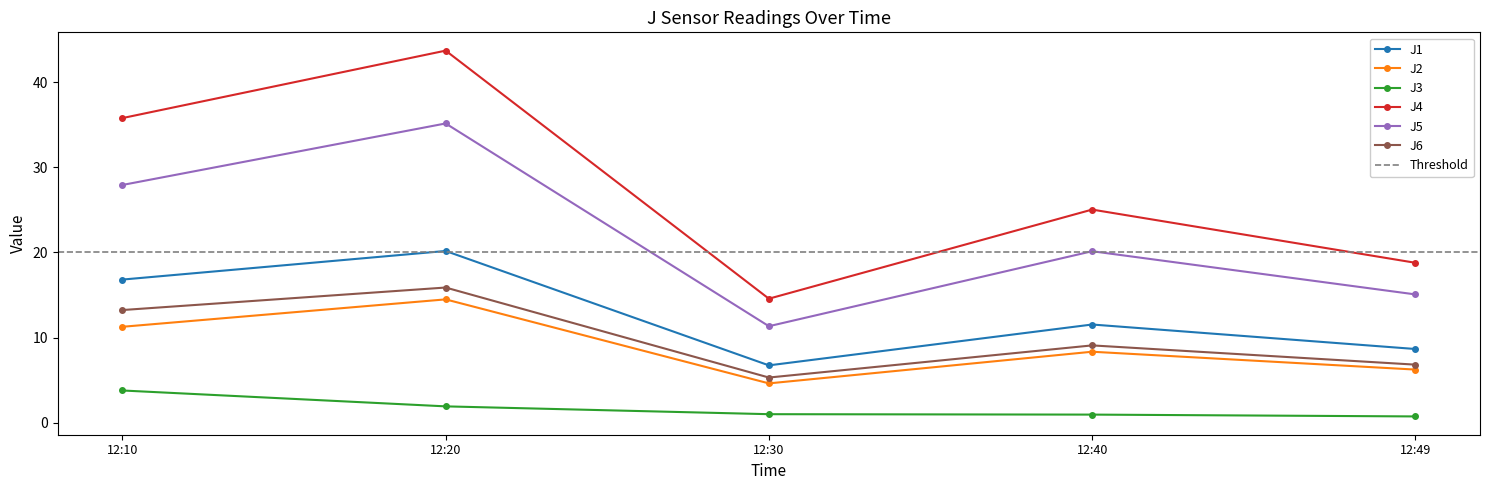

Read the J5 value at 12:49.

15.1